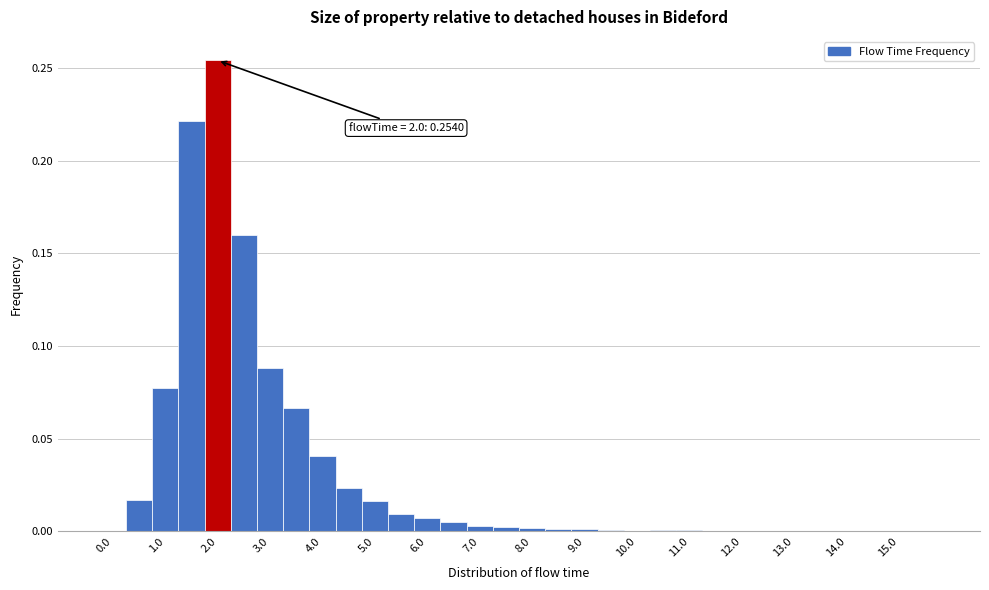

Which range on the x-axis has the tallest bar?

1.75 to 2.25